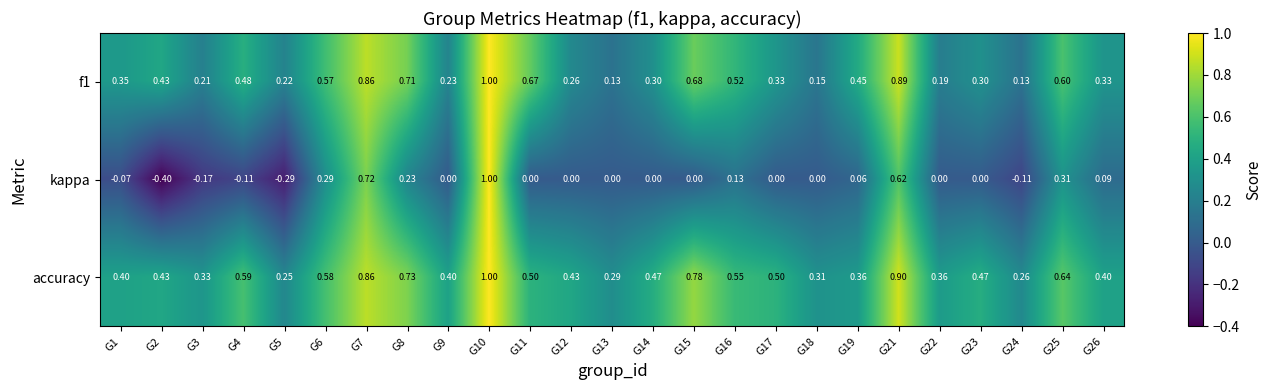

At how many categories does at least one series exceed 0?

25